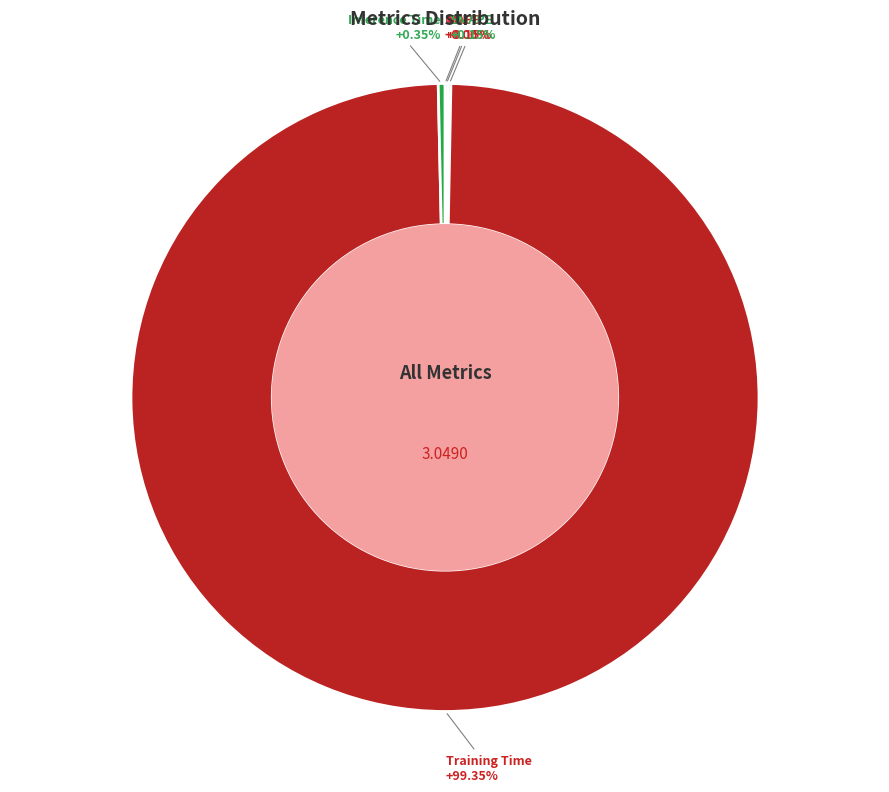

Is it true that Inference Time is 0% of the pie?

True